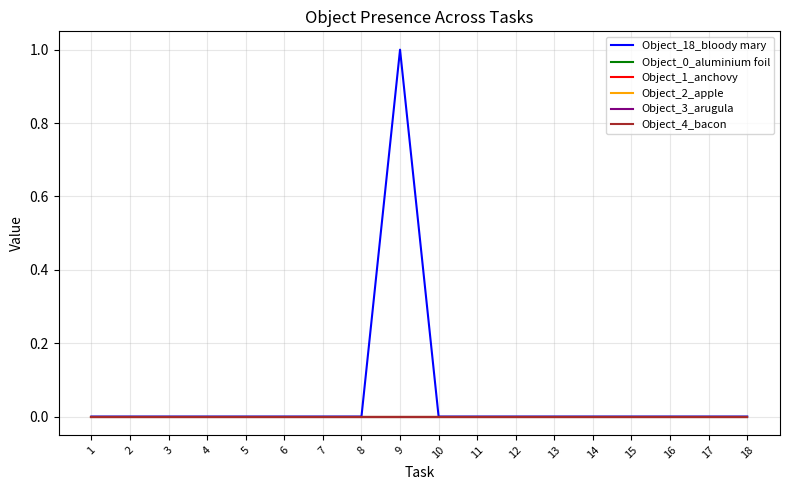

What is the difference between the maximum and second lowest values in the Object_18_bloody mary series?

1